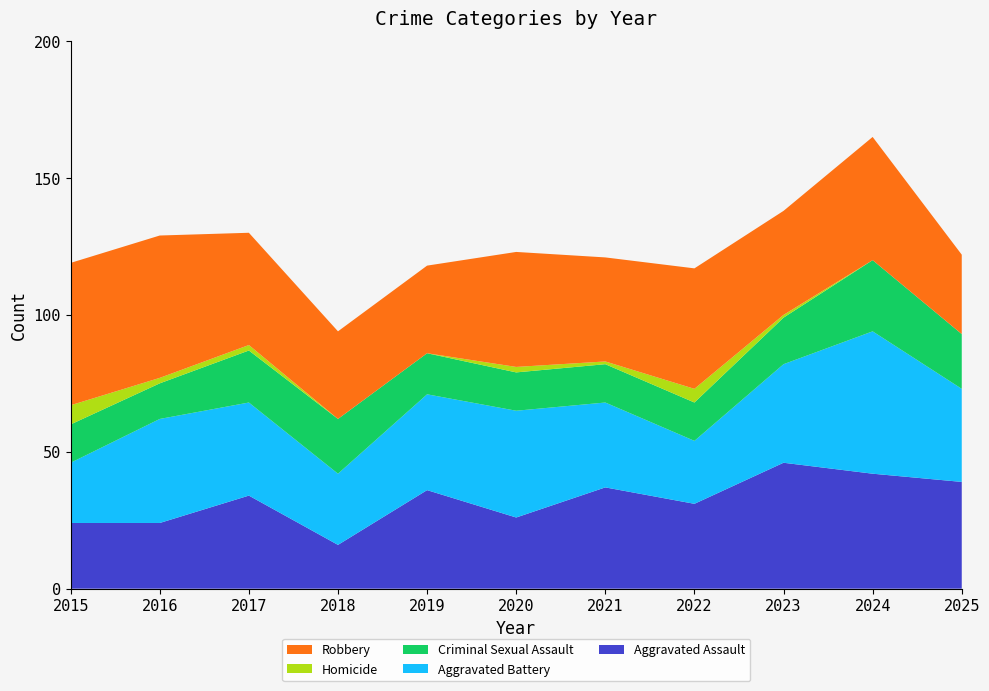

Reading right to left, extract all data points from this chart.

Aggravated Assault: 2025=39	2024=42	2023=46	2022=31	2021=37	2020=26	2019=36	2018=16	2017=34	2016=24	2015=24
Aggravated Battery: 2025=34	2024=52	2023=36	2022=23	2021=31	2020=39	2019=35	2018=26	2017=34	2016=38	2015=22
Criminal Sexual Assault: 2025=20	2024=26	2023=17	2022=14	2021=14	2020=14	2019=15	2018=20	2017=19	2016=13	2015=14
Homicide: 2025=0	2024=0	2023=1	2022=5	2021=1	2020=2	2019=0	2018=0	2017=2	2016=2	2015=7
Robbery: 2025=29	2024=45	2023=38	2022=44	2021=38	2020=42	2019=32	2018=32	2017=41	2016=52	2015=52